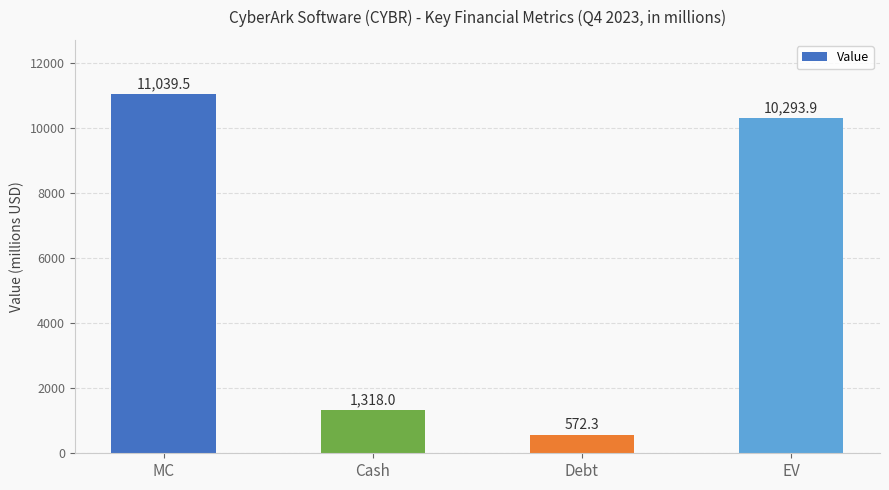

List the labels in order of value, smallest first.

Debt, Cash, EV, MC